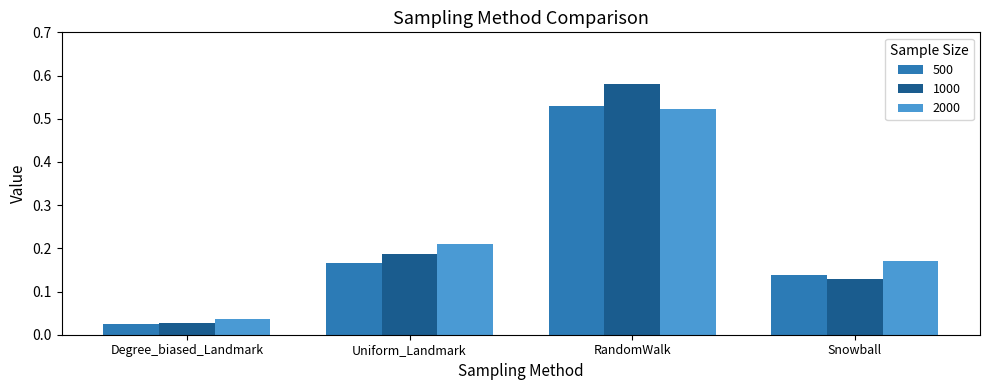

What is the sum of all 500 values?

0.9